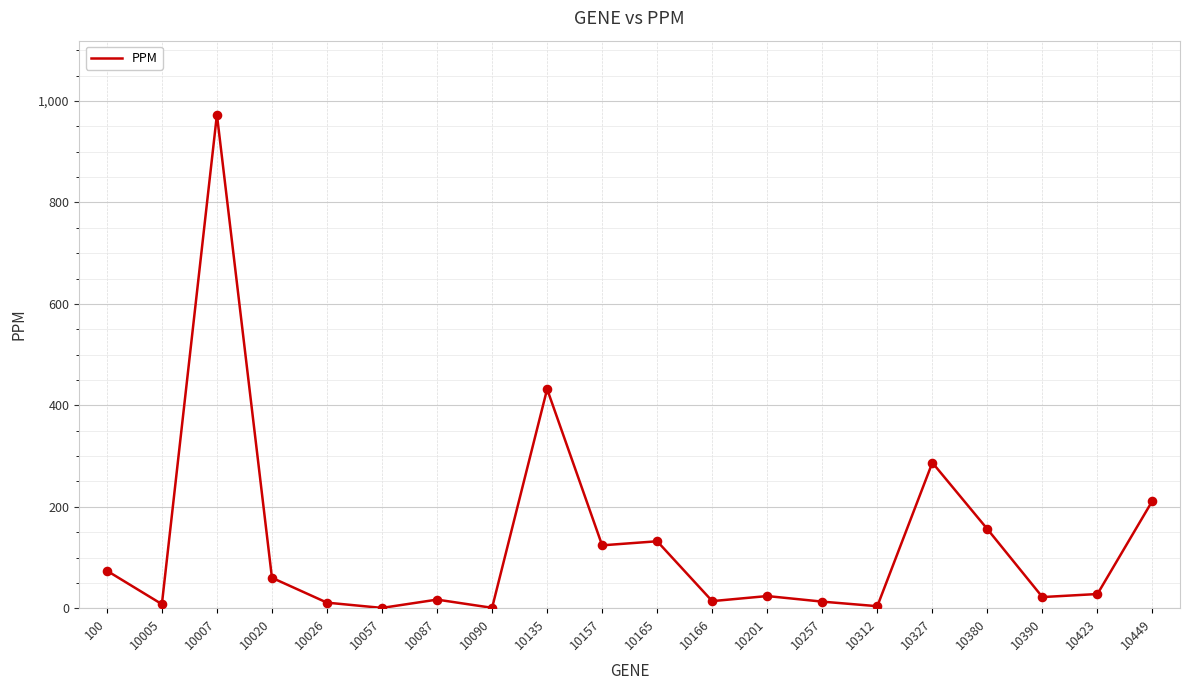

What is the change in value from 10090 to 10380?

+155.2